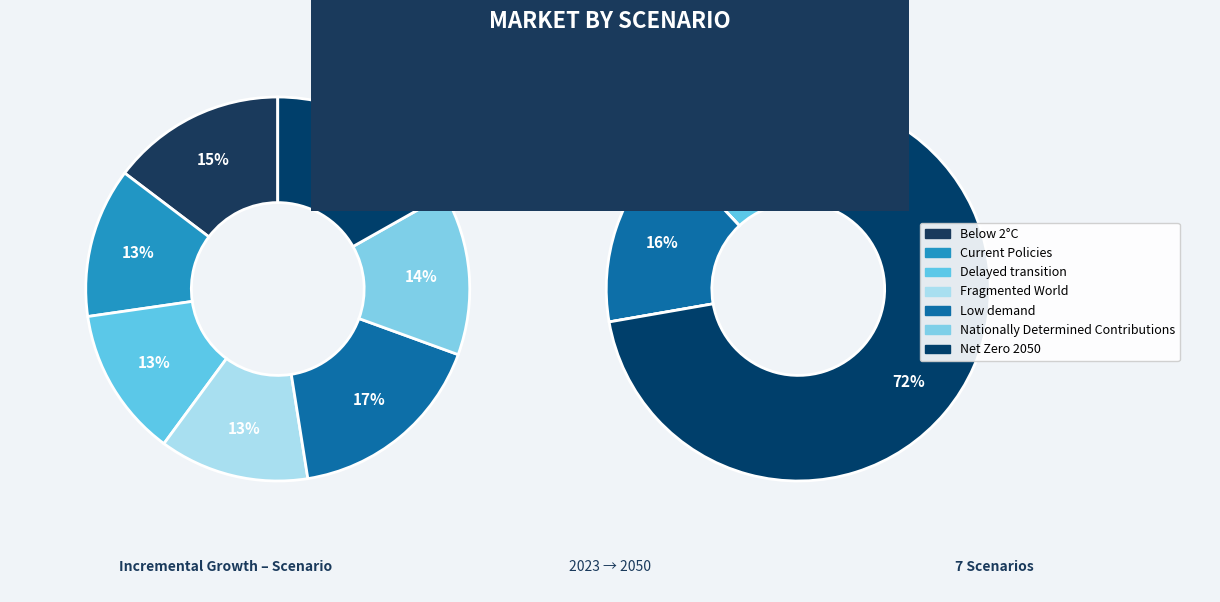

Which slice is the largest?

Net Zero 2050